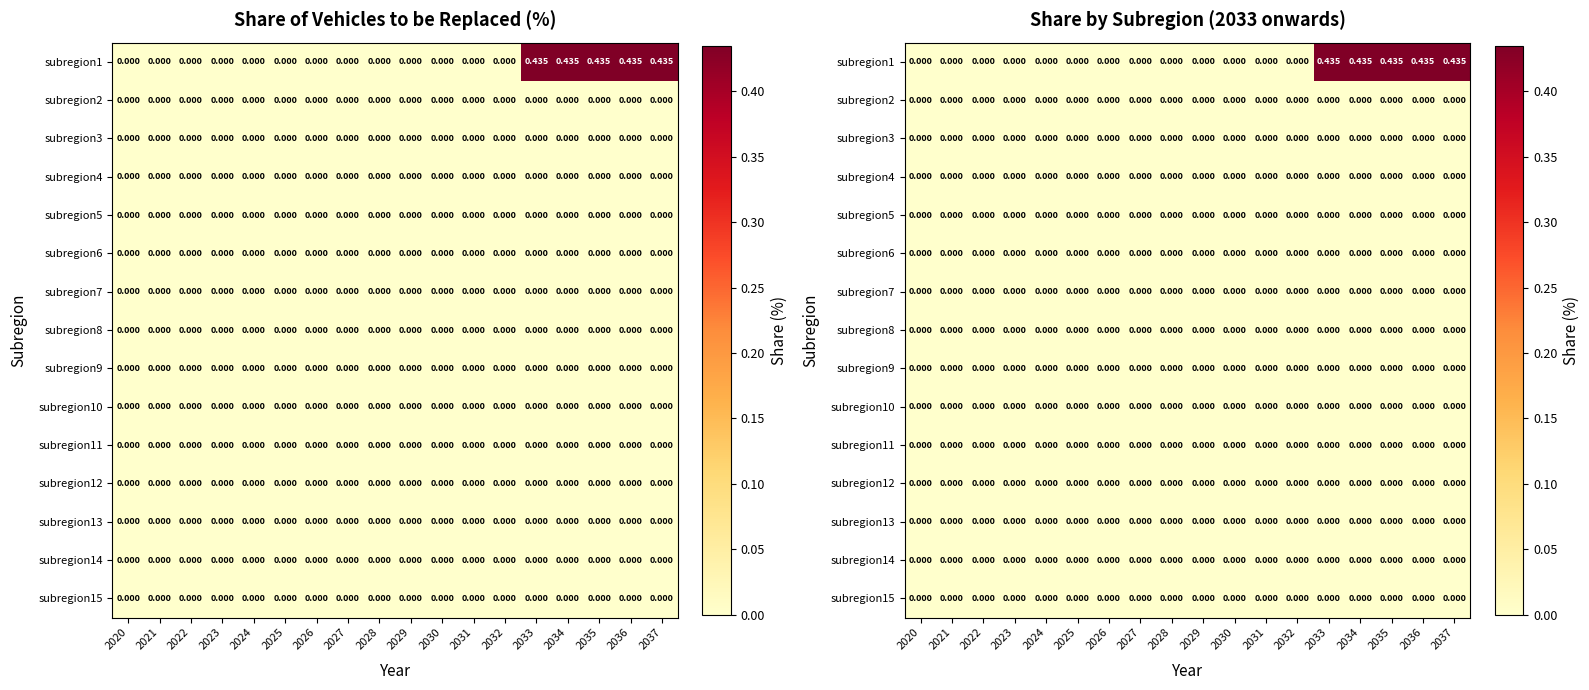

Which category has the lowest value across all series?

2020